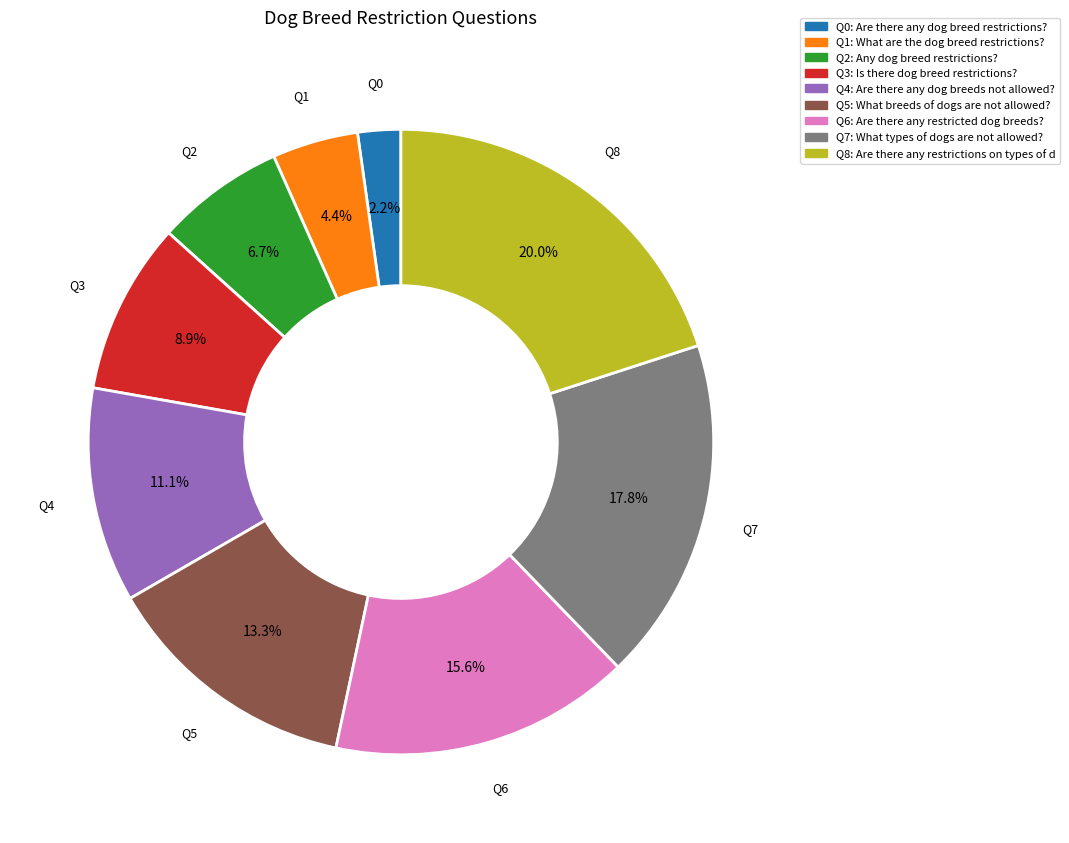

Does any single category account for the majority?

No